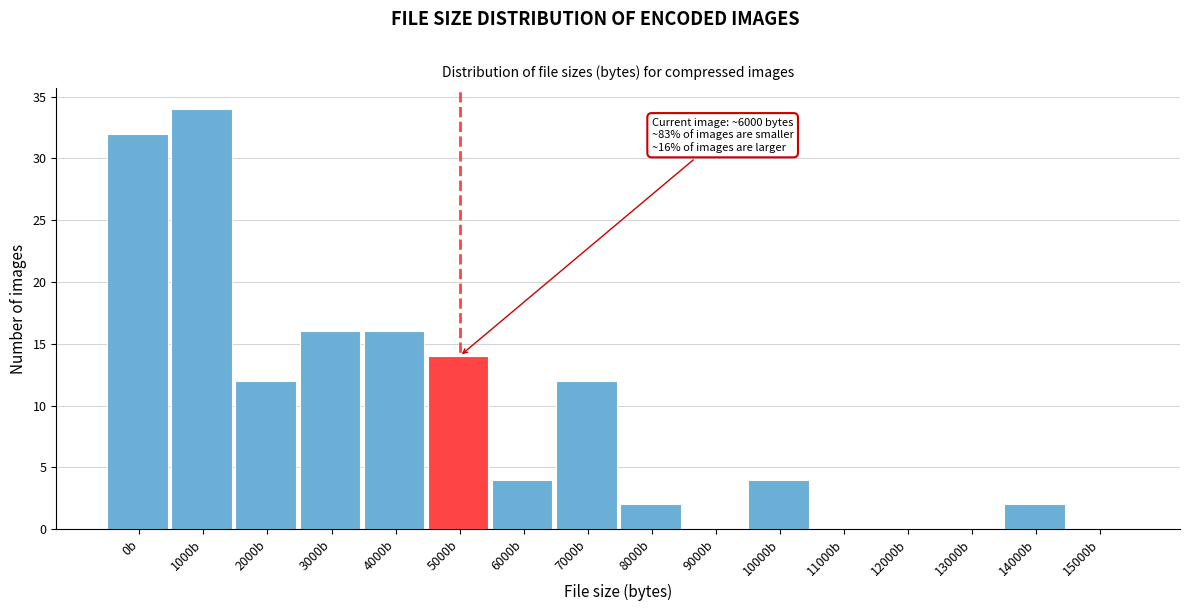

Reading right to left, what are all the values shown in this chart?

15000b=0	14000b=2	13000b=0	12000b=0	11000b=0	10000b=4	9000b=0	8000b=2	7000b=12	6000b=4	5000b=14	4000b=16	3000b=16	2000b=12	1000b=34	0b=32